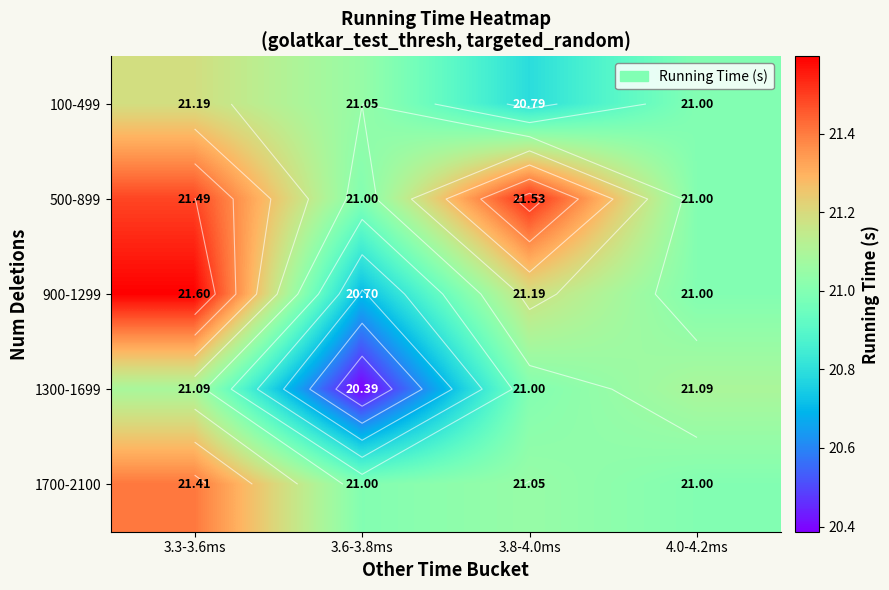

What is the difference between the 100-499 values at 3.3-3.6ms and 4.0-4.2ms?

0.2